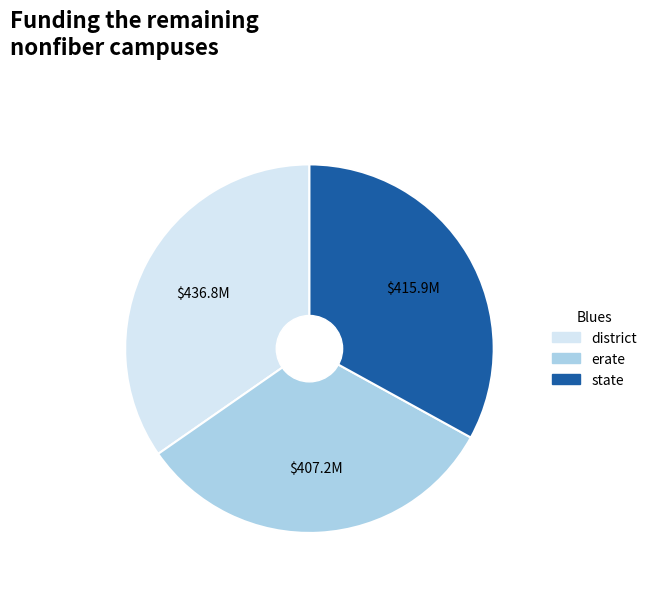

Is there any slice that represents more than half of the pie?

No